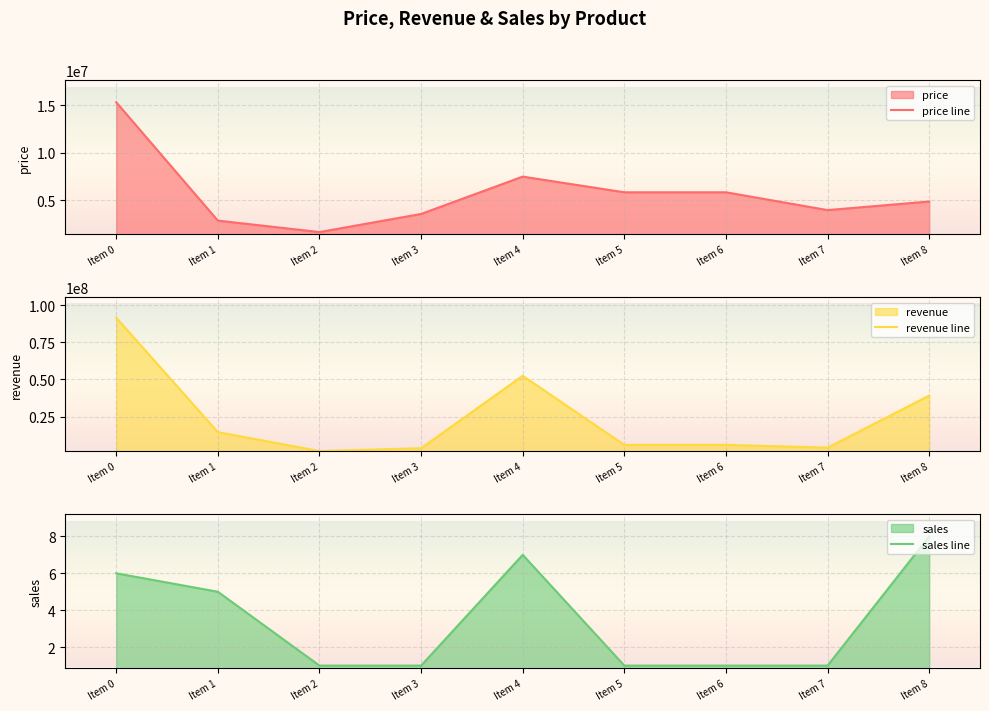

Reading right to left, extract all data points from this chart.

price: 4890000	3990000	5856000	5856000	7499000	3587000	1690000	2890000	15290000
revenue: 39120000	3990000	5856000	5856000	52493000	3587000	1690000	14450000	91740000
sales: 8	1	1	1	7	1	1	5	6